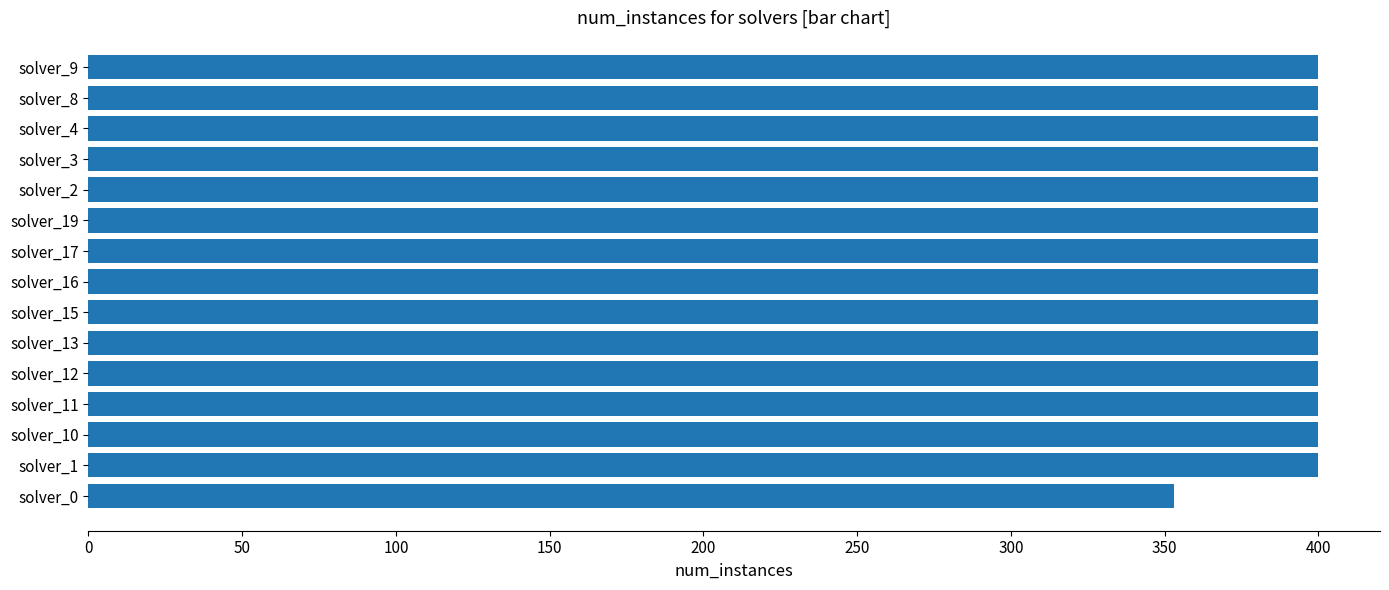

Is it true that the value at solver_9 is 400?

True